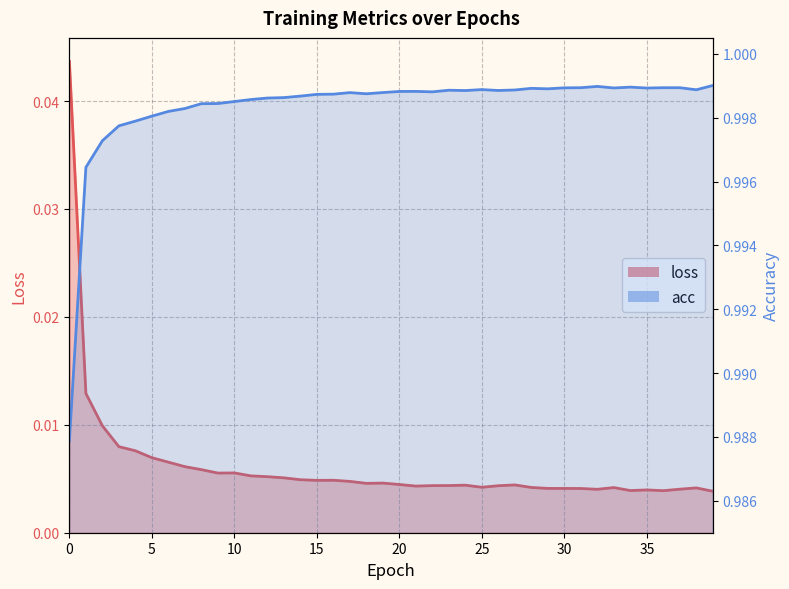

Reading left to right, transcribe all the data shown in this chart.

loss: 0=0.0	1=0.0	2=0.0	3=0.0	4=0.0	5=0.0	6=0.0	7=0.0	8=0.0	9=0.0	10=0.0	11=0.0	12=0.0	13=0.0	14=0.0	15=0.0	16=0.0	17=0.0	18=0.0	19=0.0	20=0.0	21=0.0	22=0.0	23=0.0	24=0.0	25=0.0	26=0.0	27=0.0	28=0.0	29=0.0	30=0.0	31=0.0	32=0.0	33=0.0	34=0.0	35=0.0	36=0.0	37=0.0	38=0.0	39=0.0
acc: 0=1.0	1=1.0	2=1.0	3=1.0	4=1.0	5=1.0	6=1.0	7=1.0	8=1.0	9=1.0	10=1.0	11=1.0	12=1.0	13=1.0	14=1.0	15=1.0	16=1.0	17=1.0	18=1.0	19=1.0	20=1.0	21=1.0	22=1.0	23=1.0	24=1.0	25=1.0	26=1.0	27=1.0	28=1.0	29=1.0	30=1.0	31=1.0	32=1.0	33=1.0	34=1.0	35=1.0	36=1.0	37=1.0	38=1.0	39=1.0